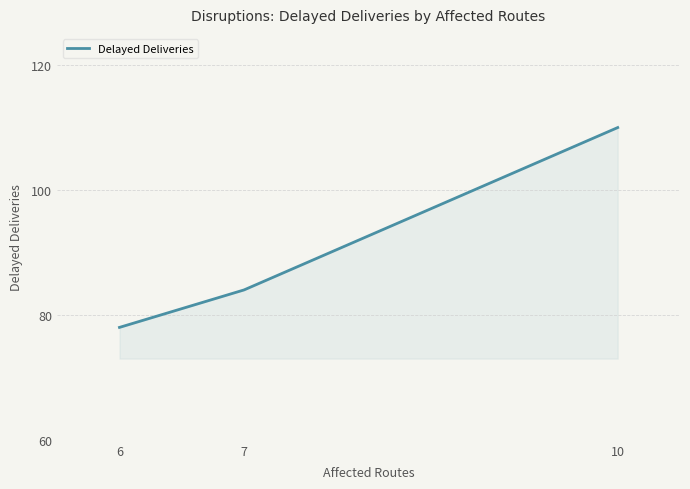

Which category has the highest value across all series?

10